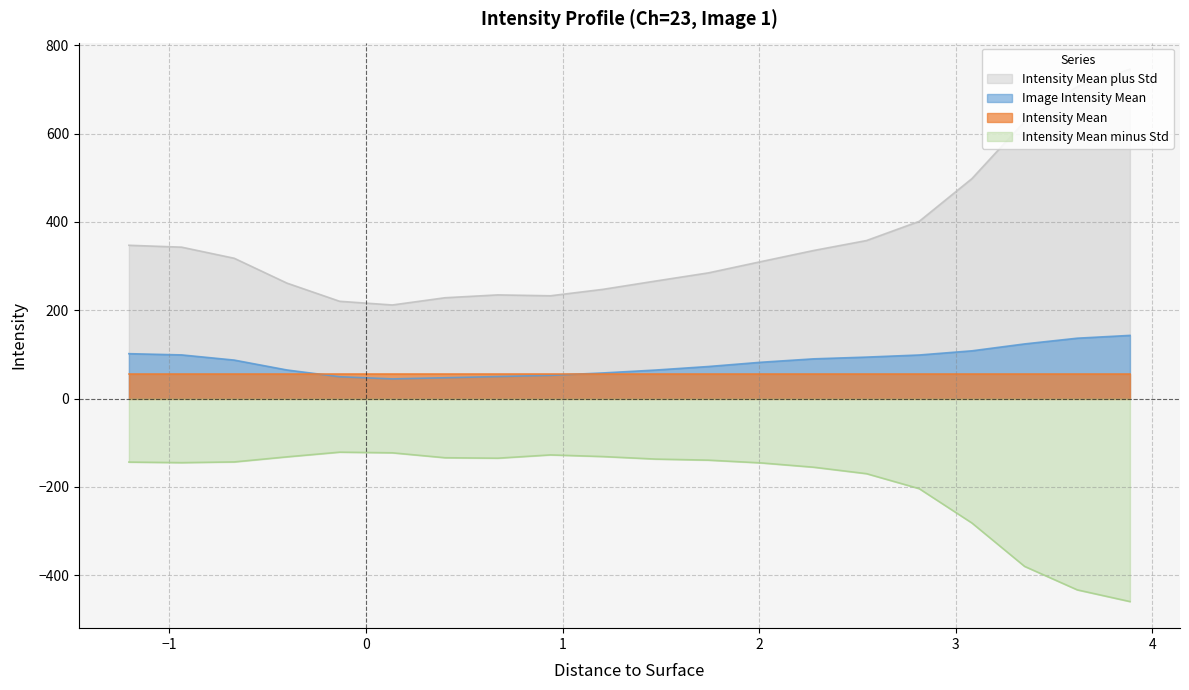

What is the sum of all Image Intensity Mean values?

1668.8